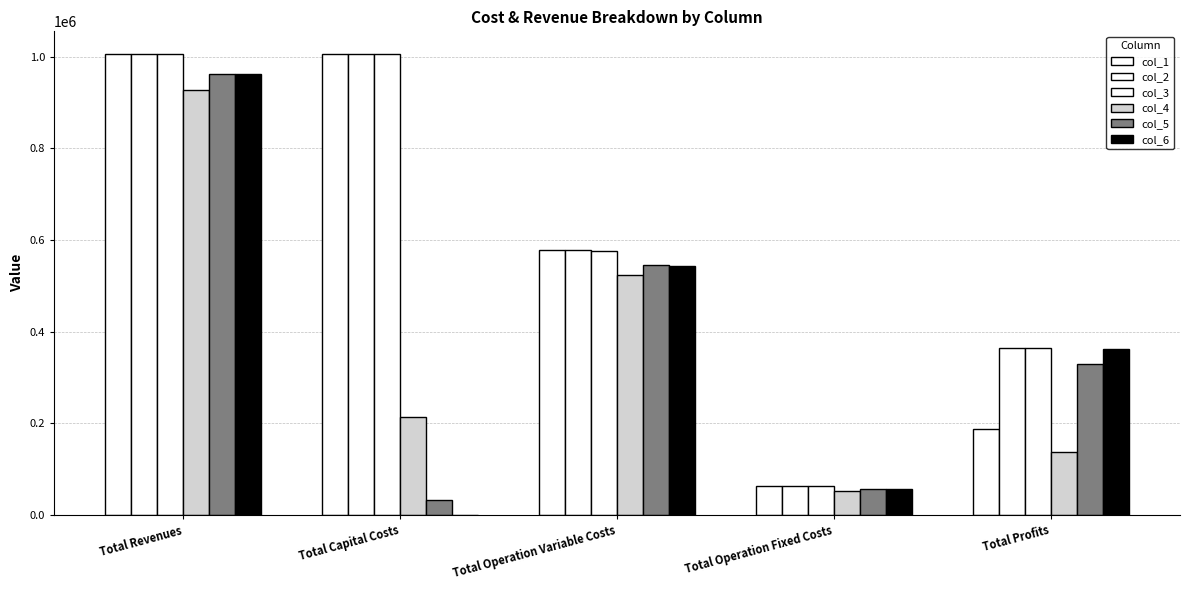

Count the number of data series in this chart.

6